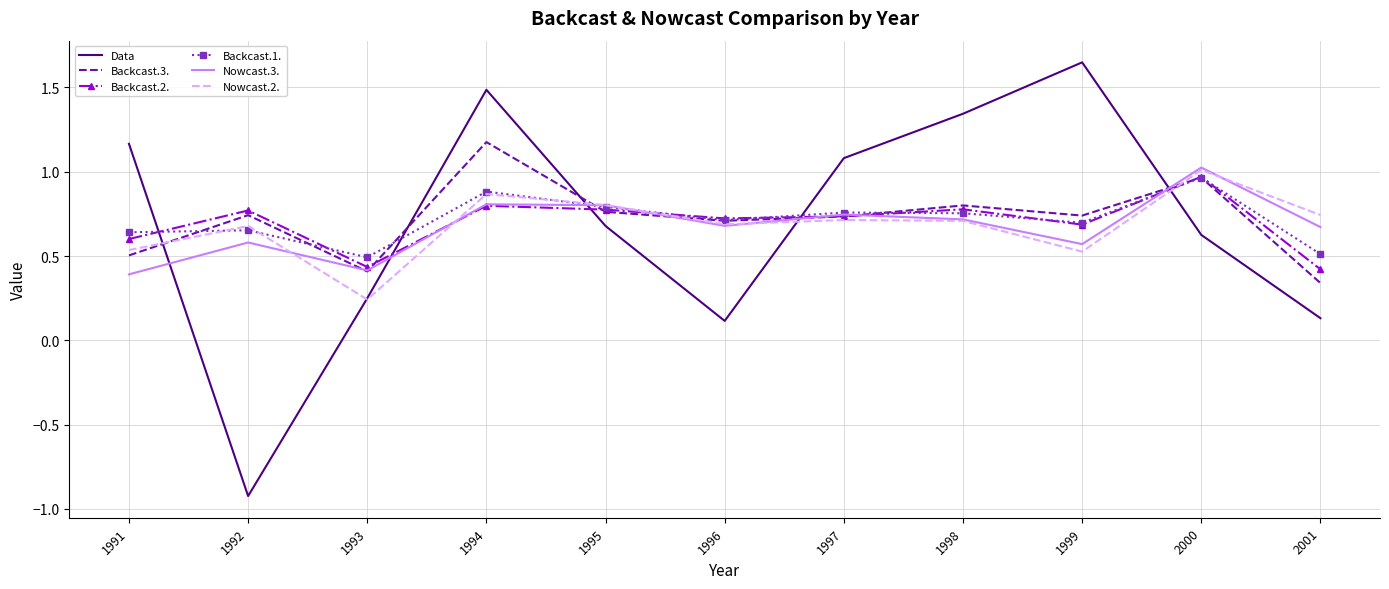

True or false: Backcast.2. has a value of 0.8 at 1995.

True